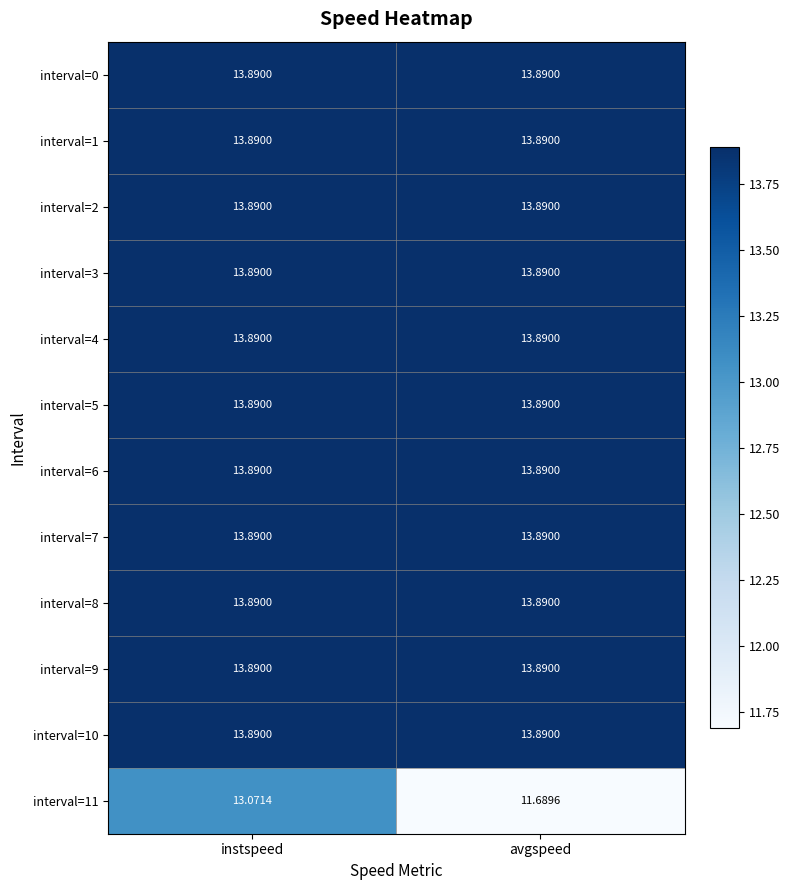

How many distinct data groups are displayed?

12